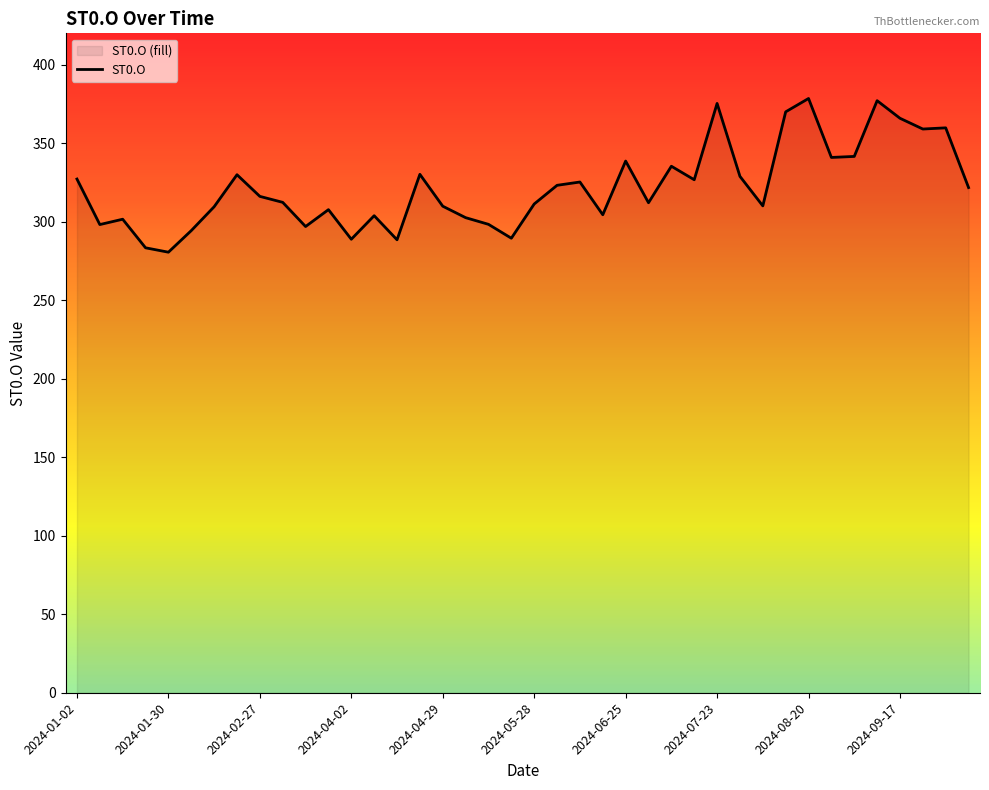

What is the label of the 2nd point from the left?

2024-01-09